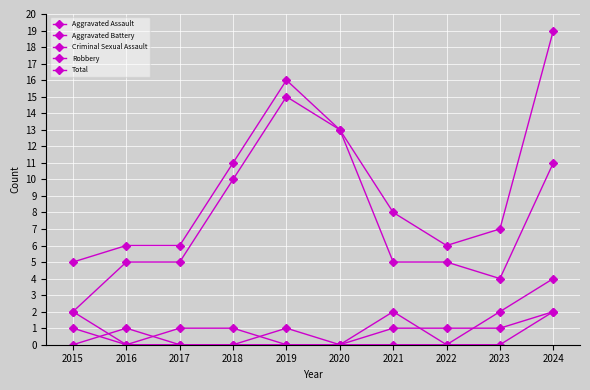

Does the chart have visible grid lines?

Yes